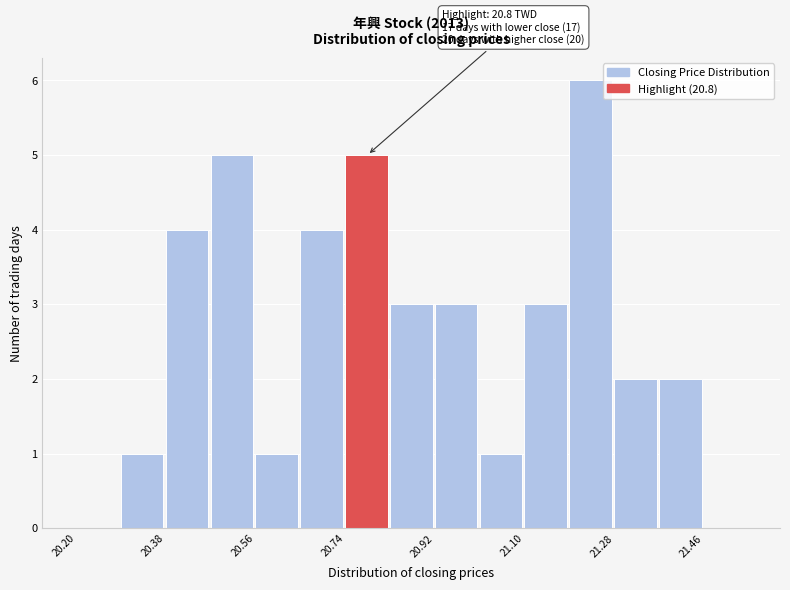

Which range on the x-axis has the tallest bar?

21.19 to 21.28